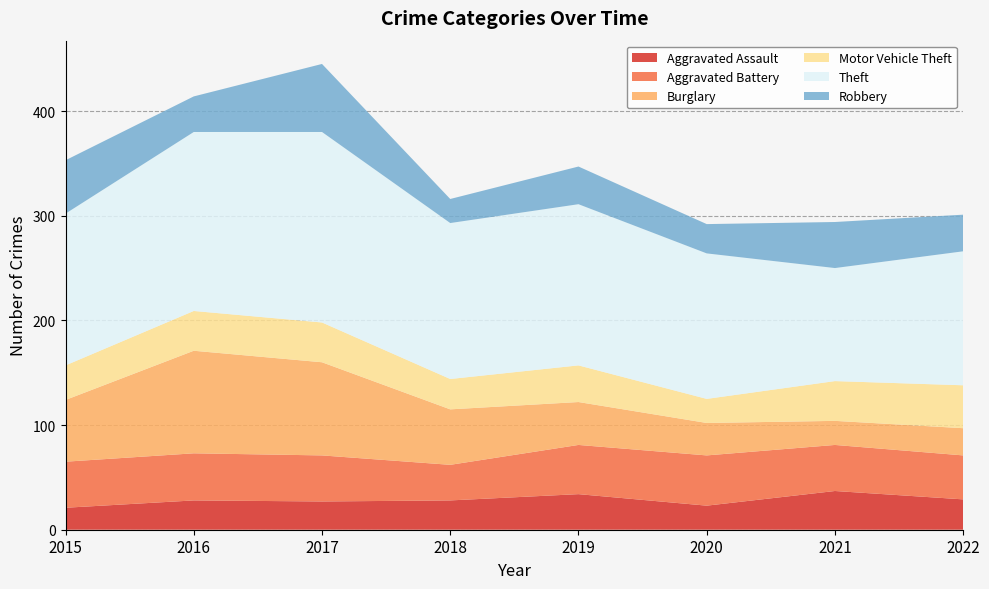

Reading left to right, list all the values displayed in this chart.

Aggravated Assault: 21	28	27	28	34	23	37	29
Aggravated Battery: 44	45	44	34	47	48	44	42
Burglary: 59	98	89	53	41	31	23	26
Motor Vehicle Theft: 33	38	38	29	35	23	38	41
Theft: 145	171	182	149	154	139	108	128
Robbery: 51	34	65	23	36	28	44	35